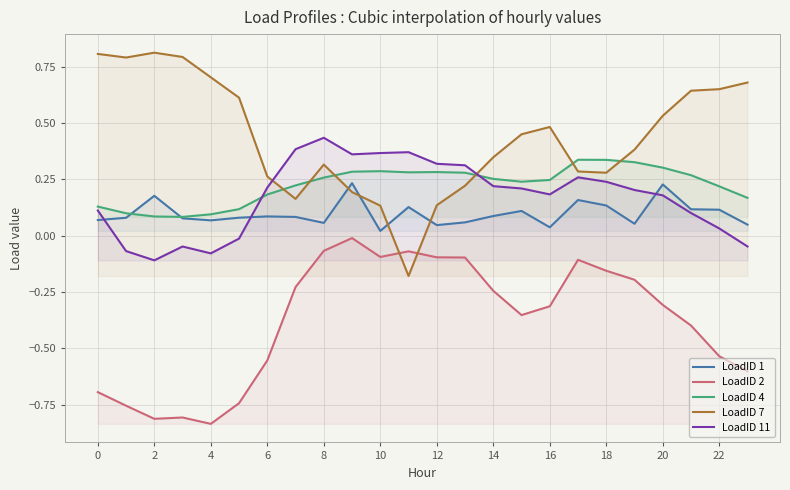

How many intersections are there between LoadID 4 and LoadID 11?

2